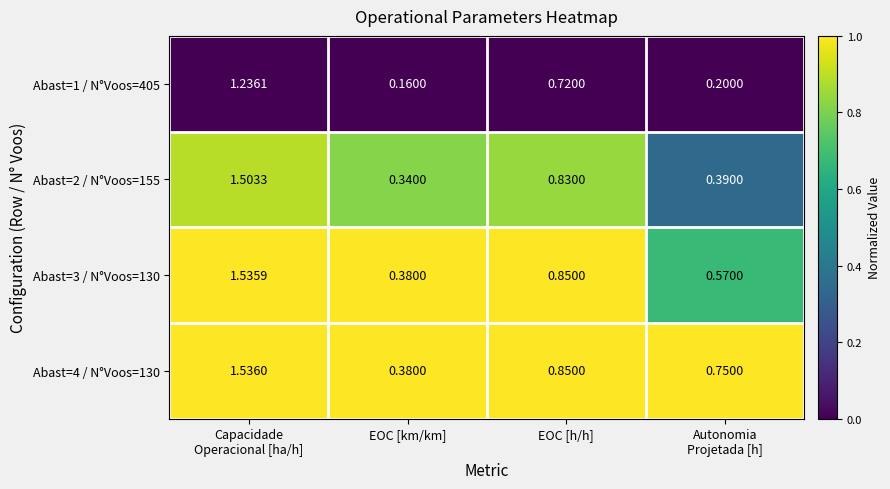

Is the value of Abast=2 / N°Voos=155 at EOC [km/km] greater than the value of Abast=1 / N°Voos=405 at EOC [h/h]?

No